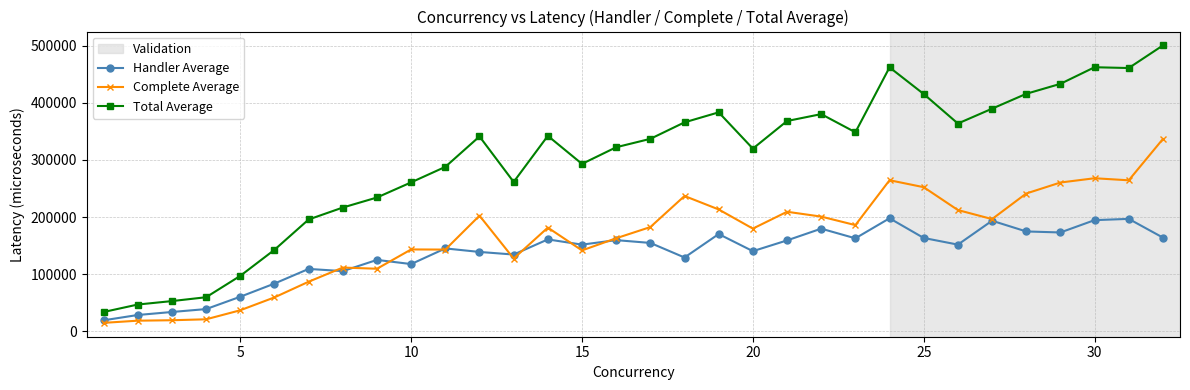

What is the value of the Complete Average point at the 28th from the left?

241181.0